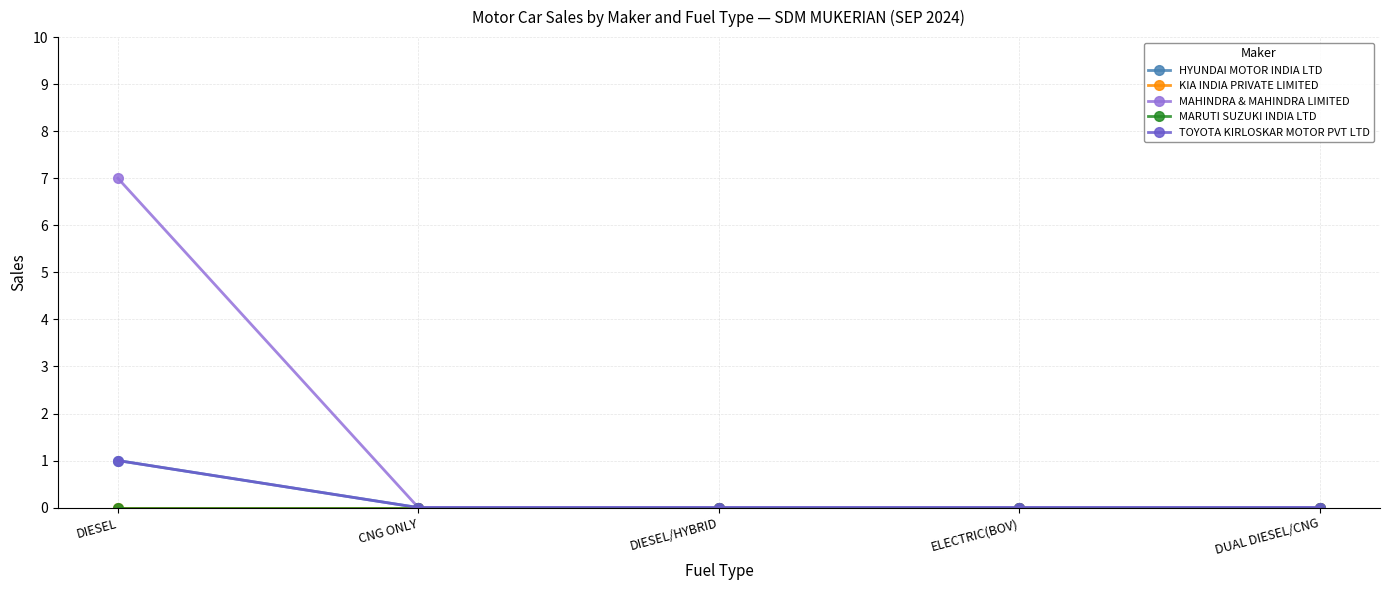

Does the chart have visible grid lines?

Yes